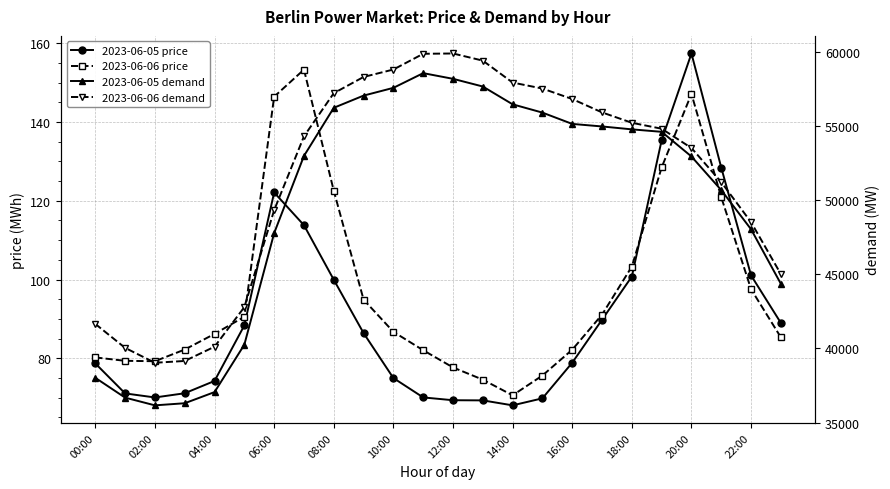

At 12:00, list the series in order from largest to smallest.

2023-06-06 demand, 2023-06-05 demand, 2023-06-06 price, 2023-06-05 price